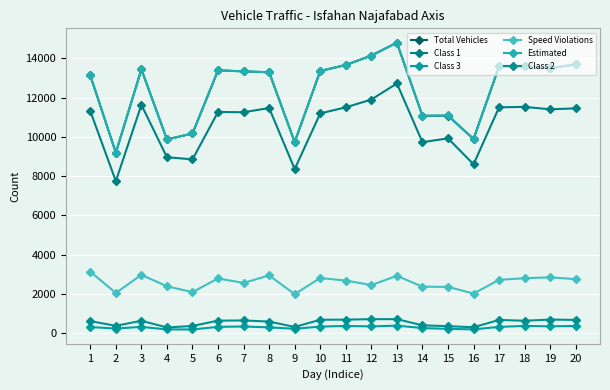

How many lines are shown in the chart?

6